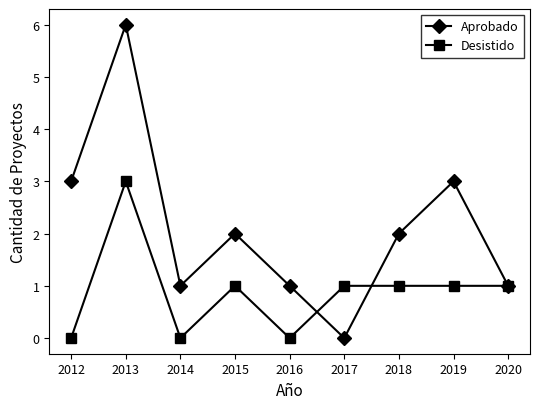

True or false: Desistido has a value of 1 at 2018.

True